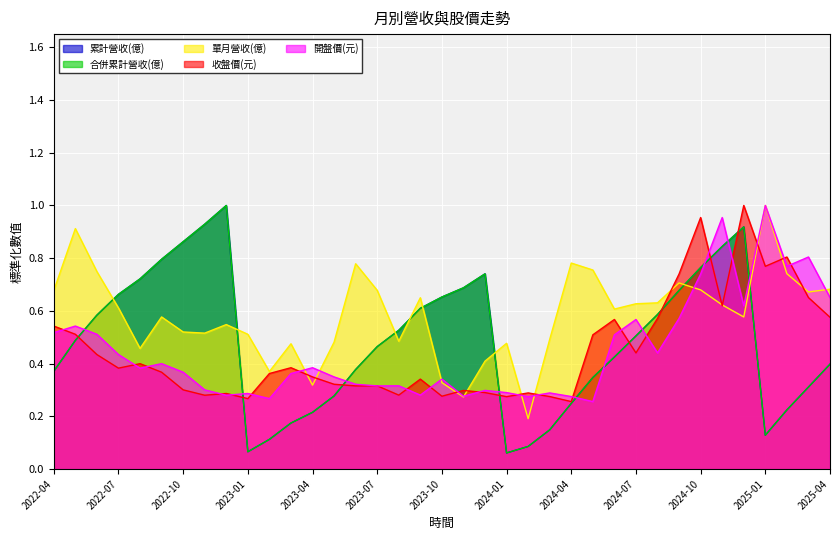

Between which two adjacent categories do 收盤價(元) and 開盤價(元) first intersect?

2022-04 and 2022-05